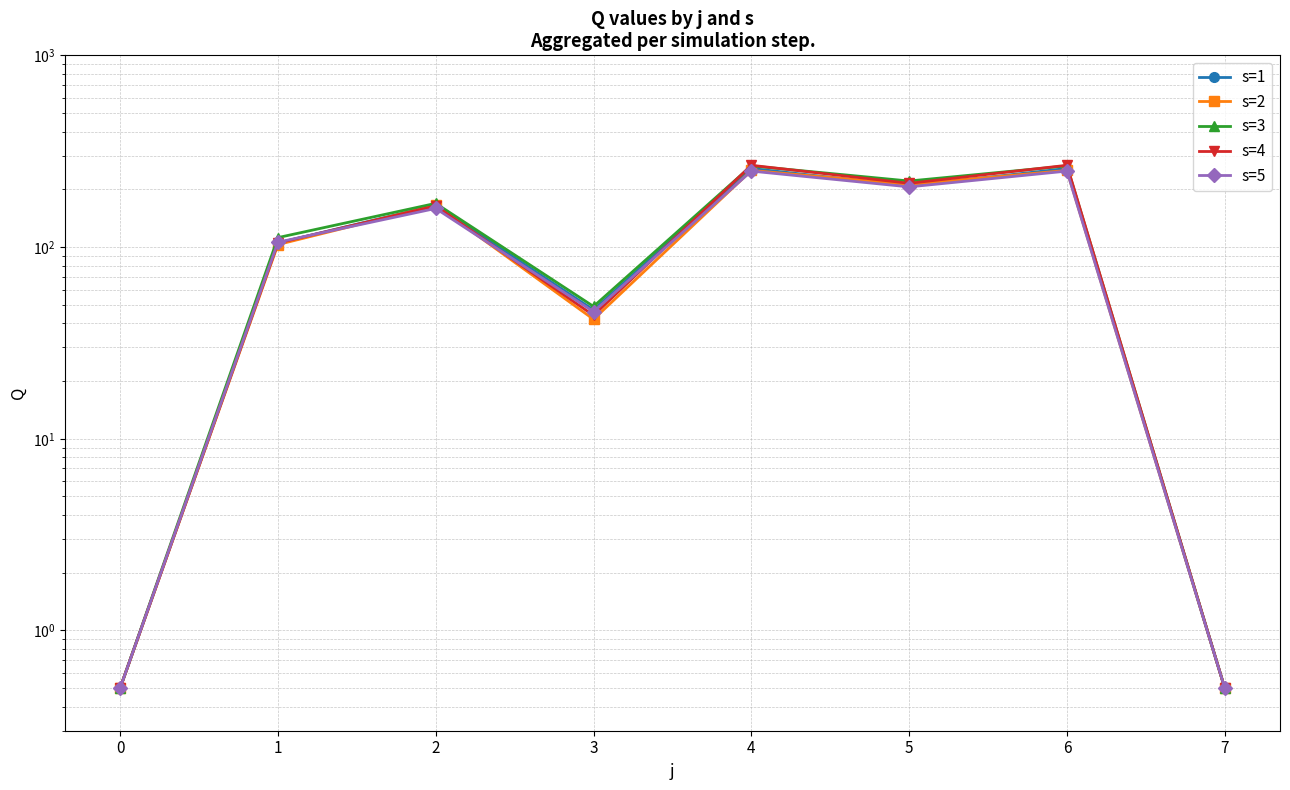

Does the chart have visible grid lines?

Yes